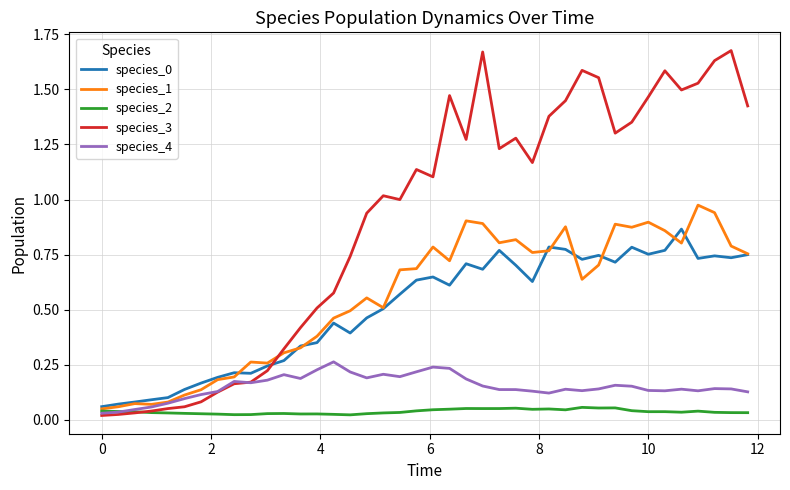

Which series has the largest range (max minus min)?

species_3